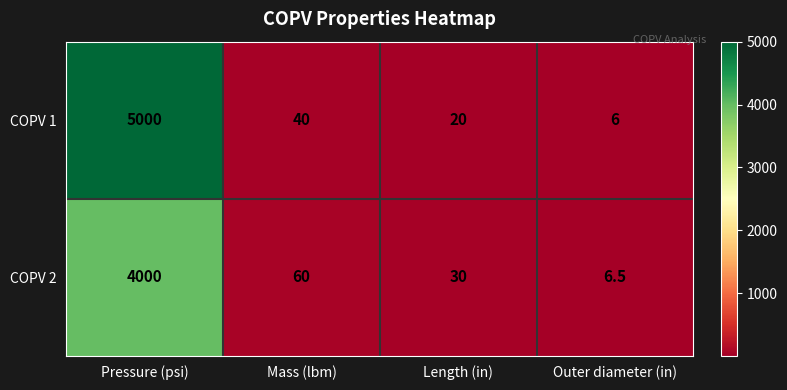

What is the approximate value of COPV 2 at Length (in)?

30.0